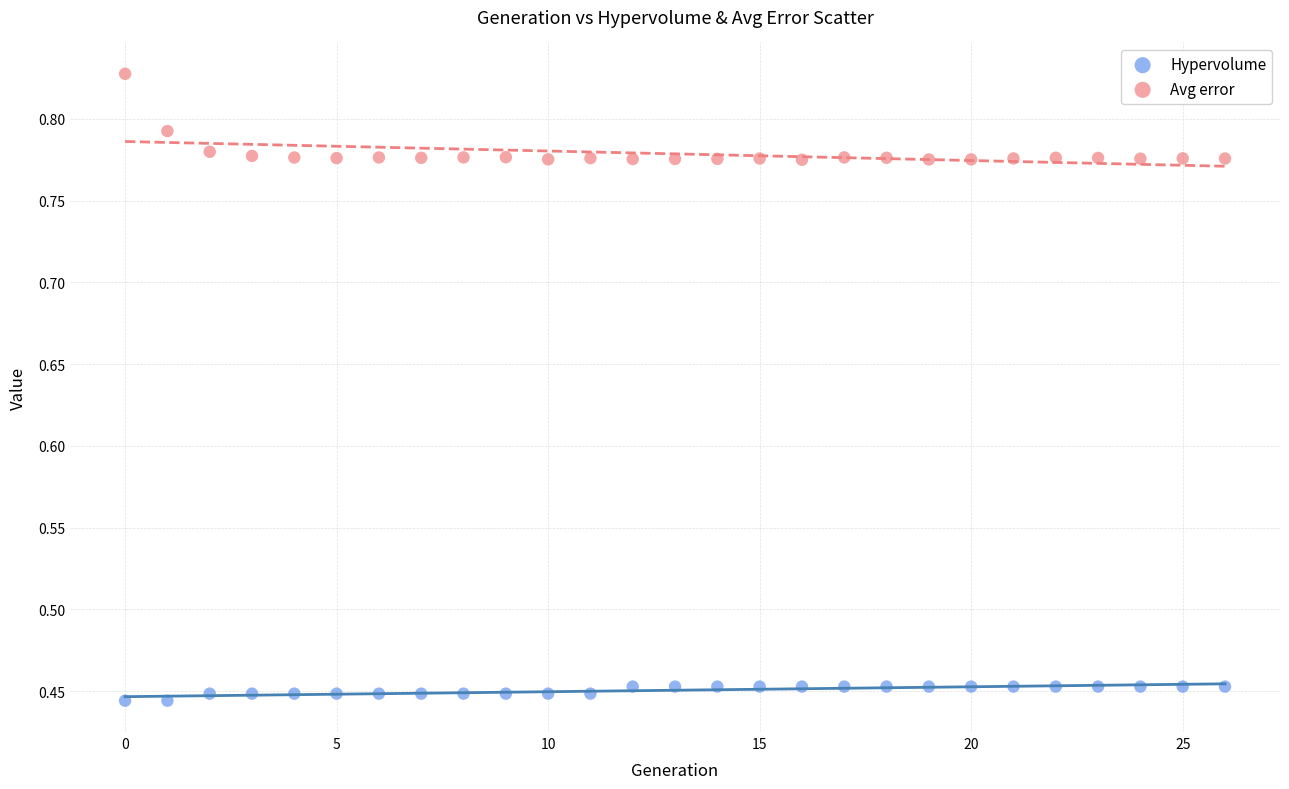

Which series contains the lowest Y value?

Hypervolume